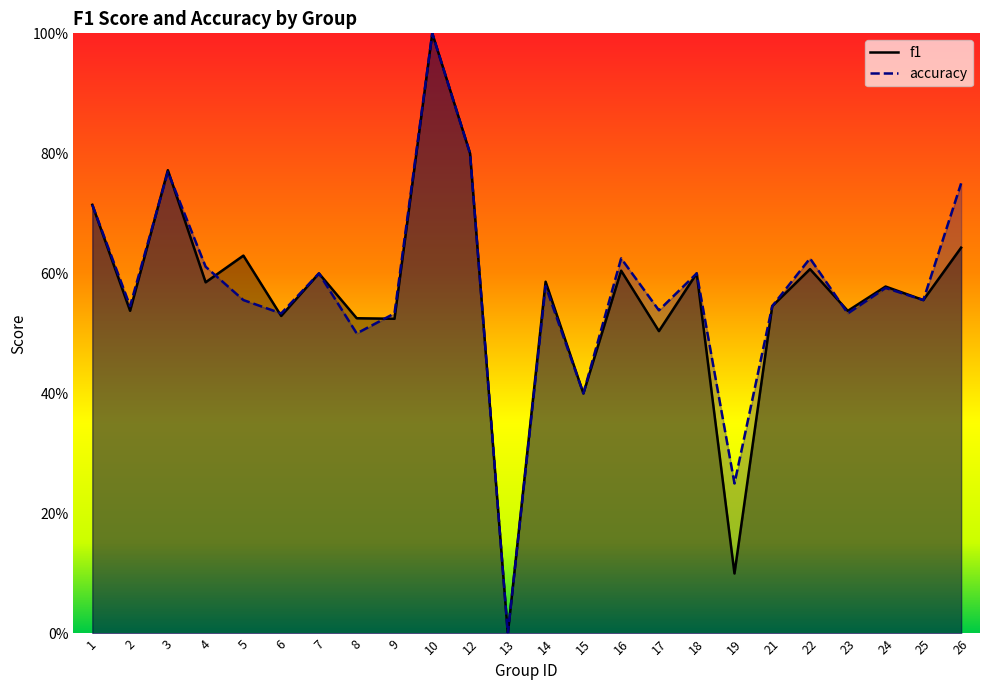

How many interior local peaks does the f1 series have?

9